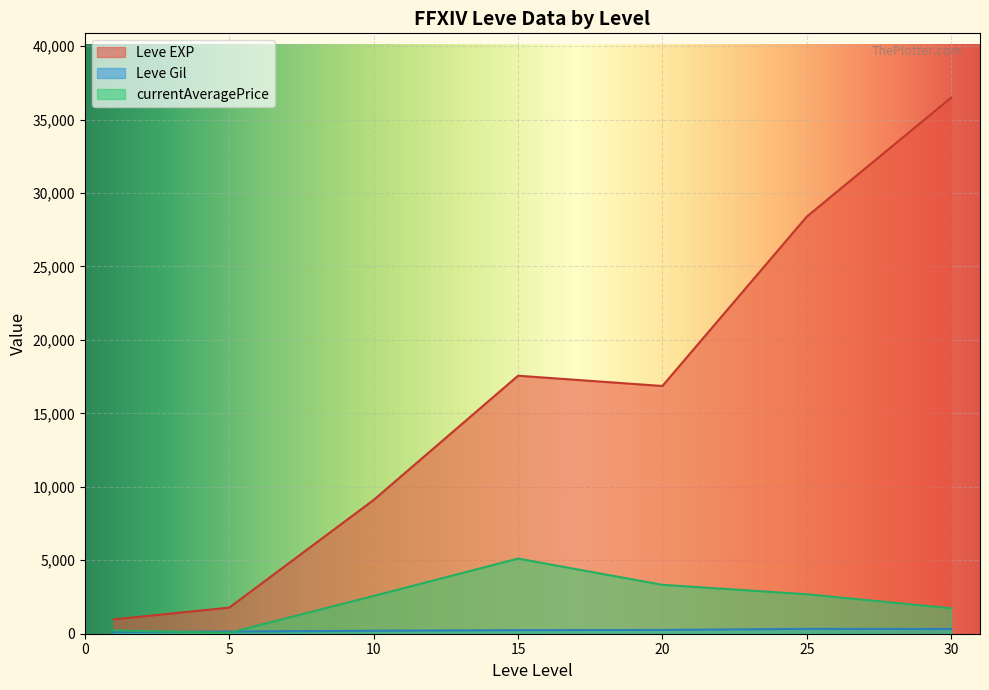

Is it true that Leve Gil equals 181.6 at 20?

False